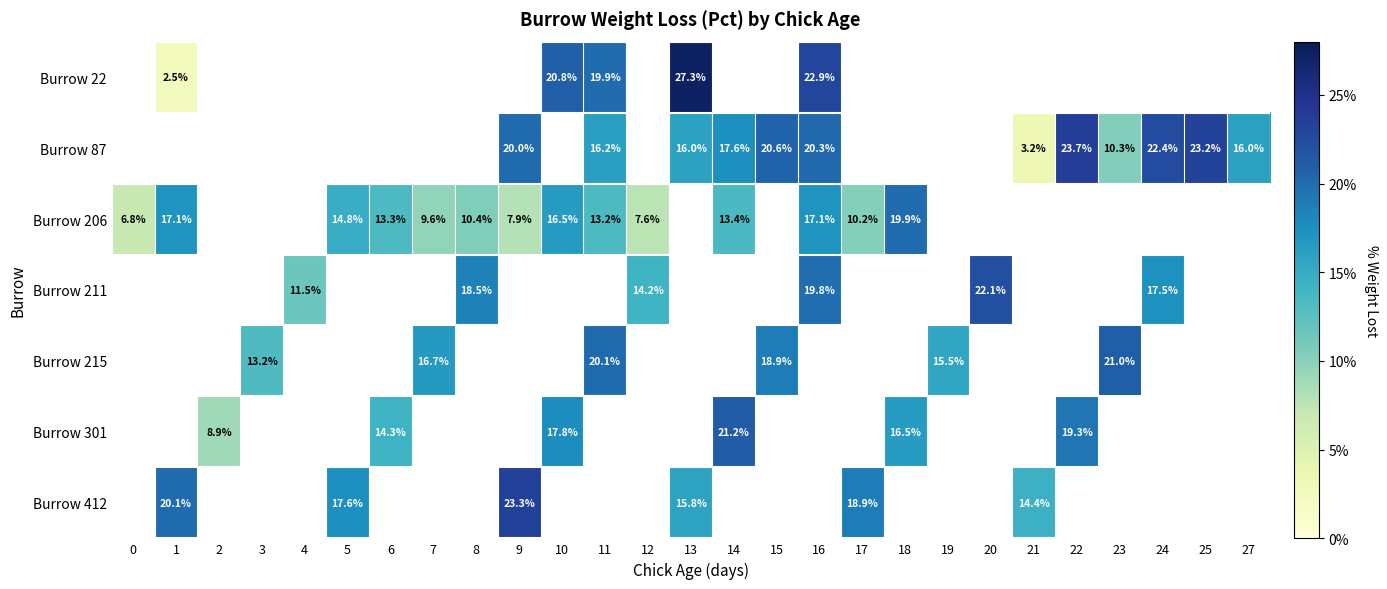

True or false: Burrow 87 has a value of 0.1 at 24.

False